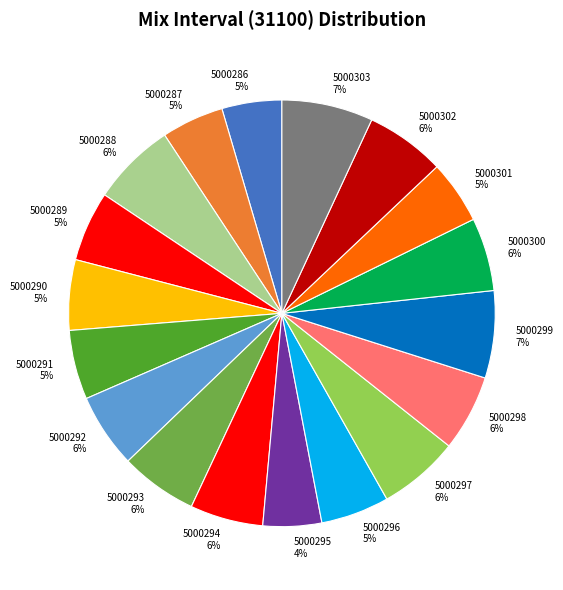

Between 5000298 6% and 5000296 5%, which is larger?

5000298 6%